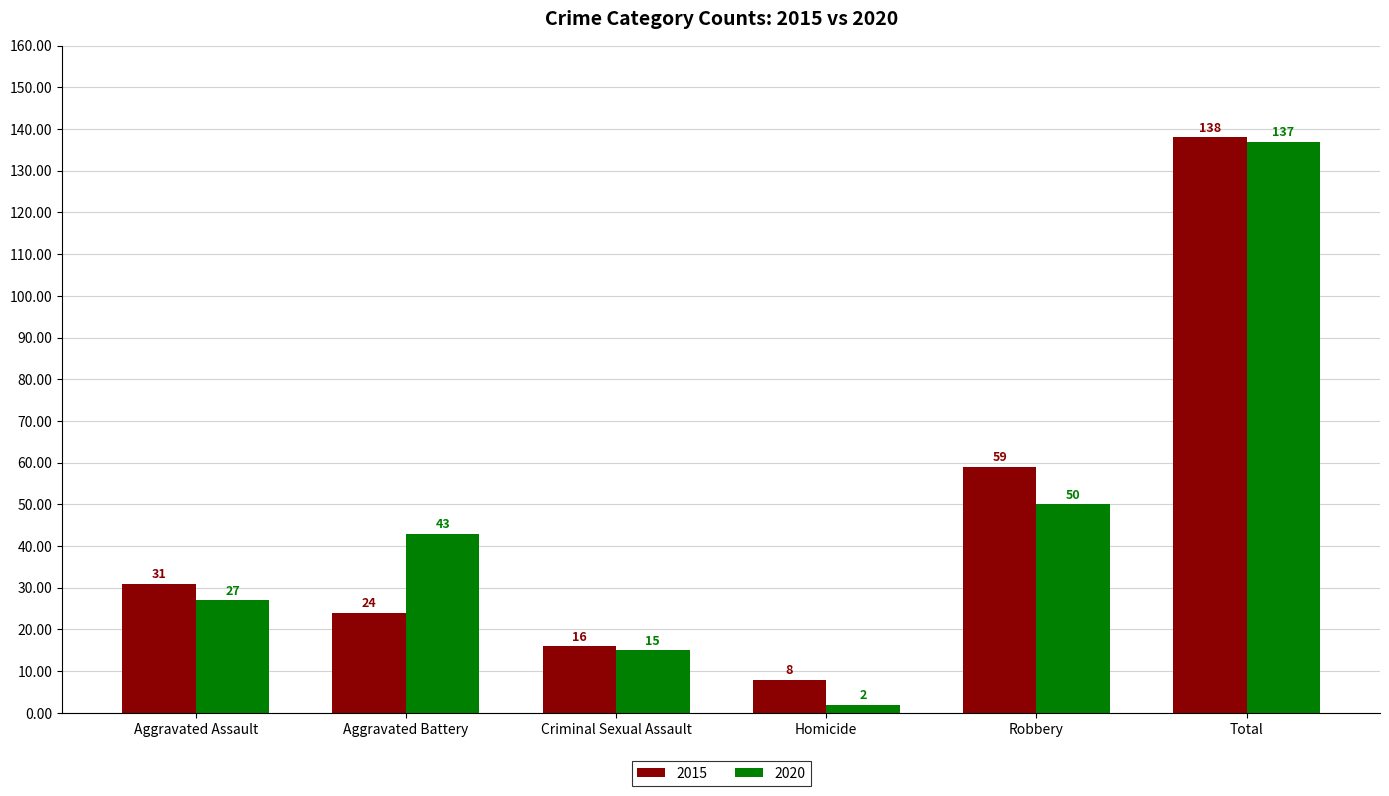

Does the chart contain stacked bars?

No